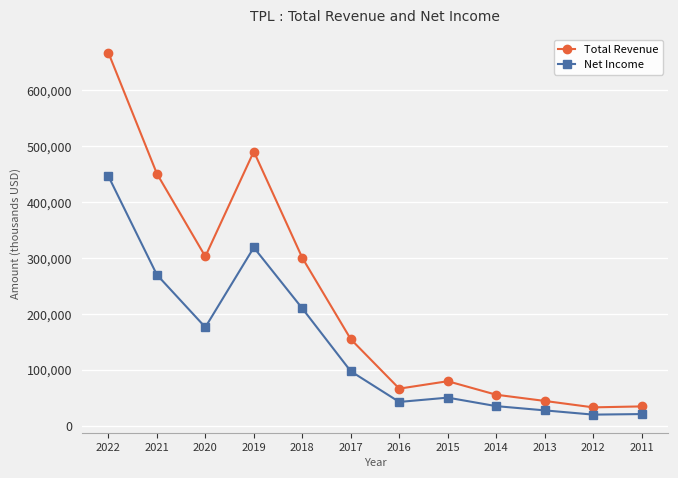

At 2022, list the series in order from largest to smallest.

Total Revenue, Net Income